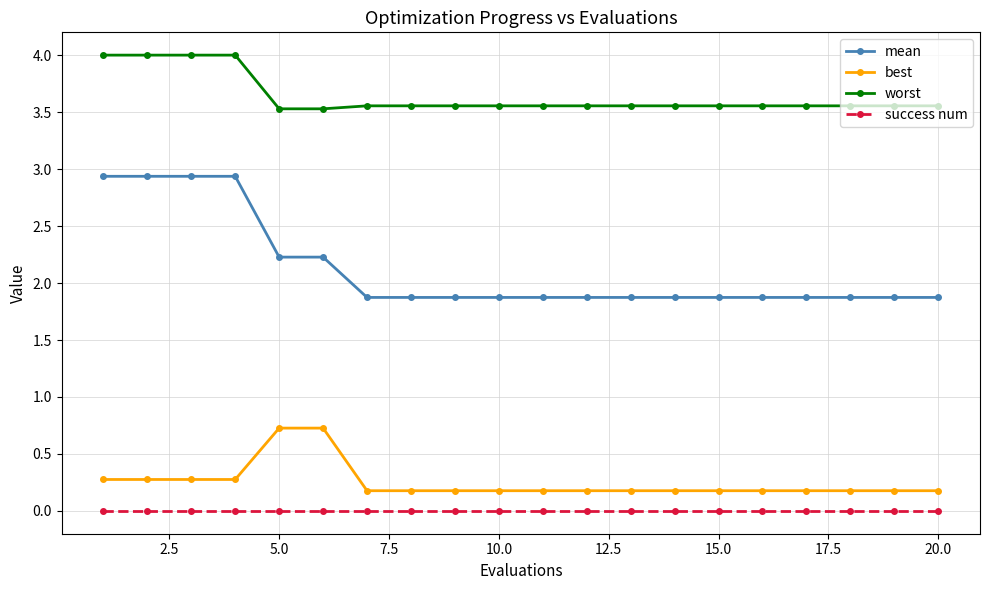

Which series has the widest spread of values?

mean